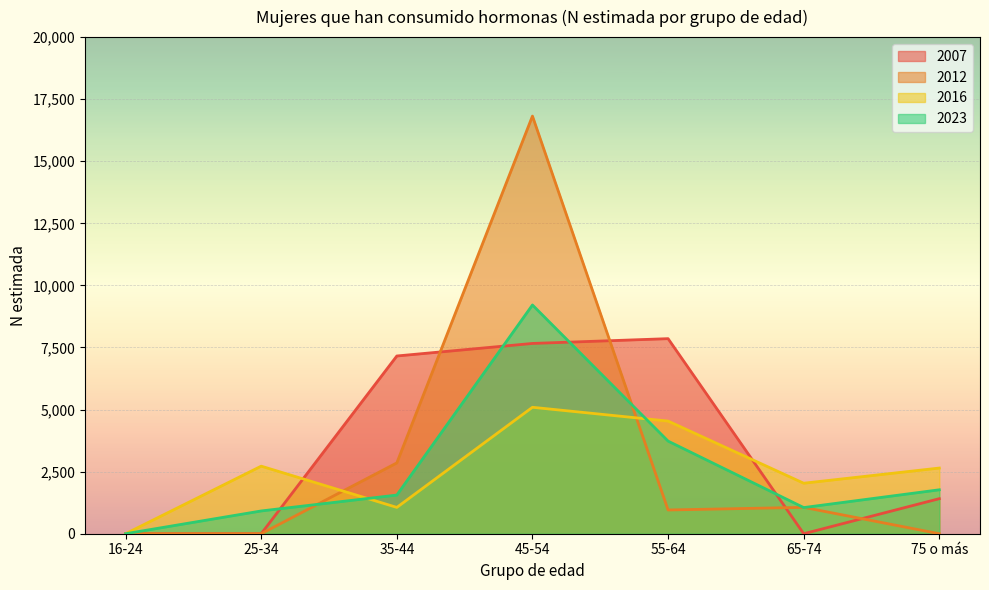

What is the sum of all 2016 values?

18089